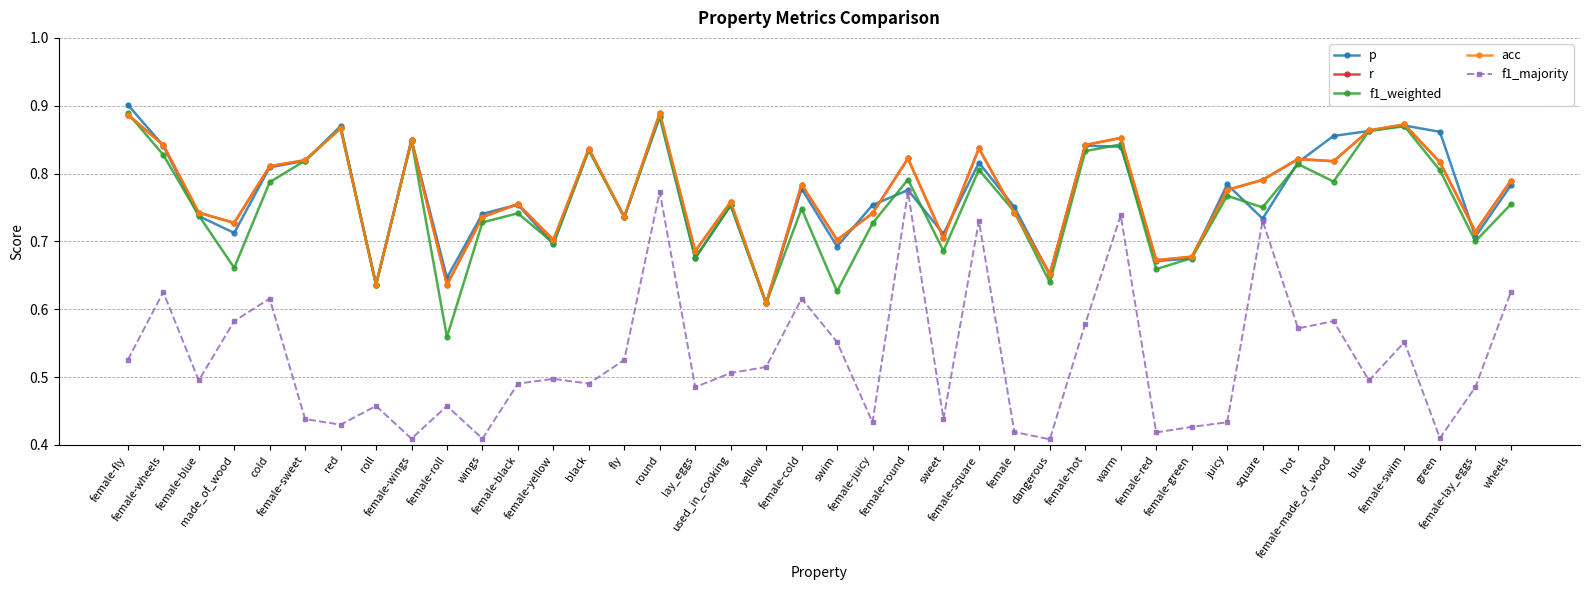

Which series changed the most between female-square and female-lay_eggs?

f1_majority